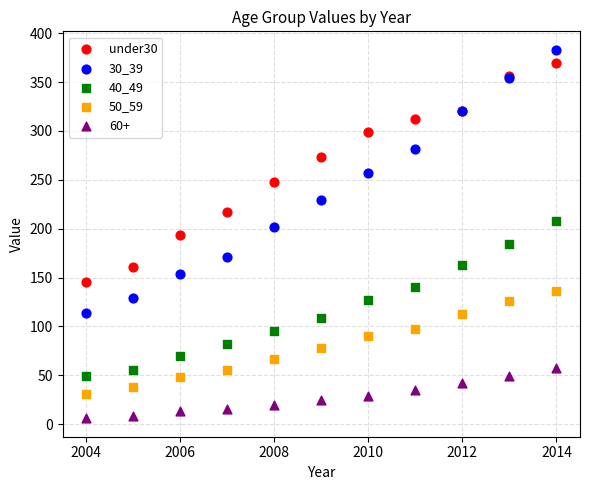

Which series contains the highest Y value?

30_39